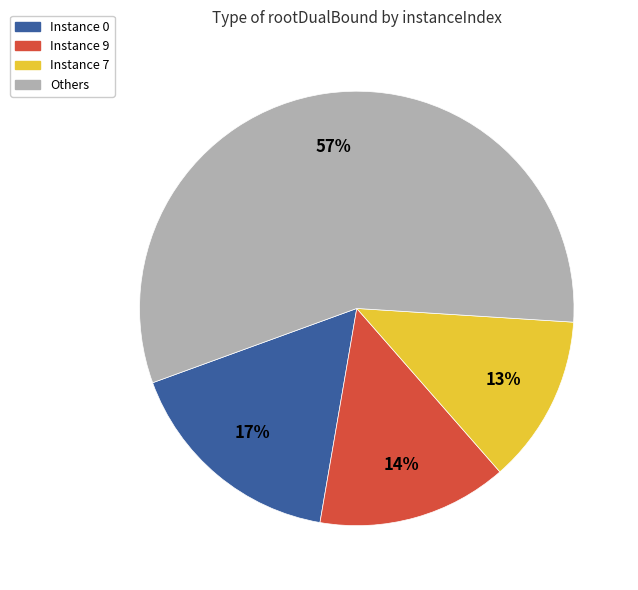

What percentage is the Instance 9 slice, to the nearest percent?

14%